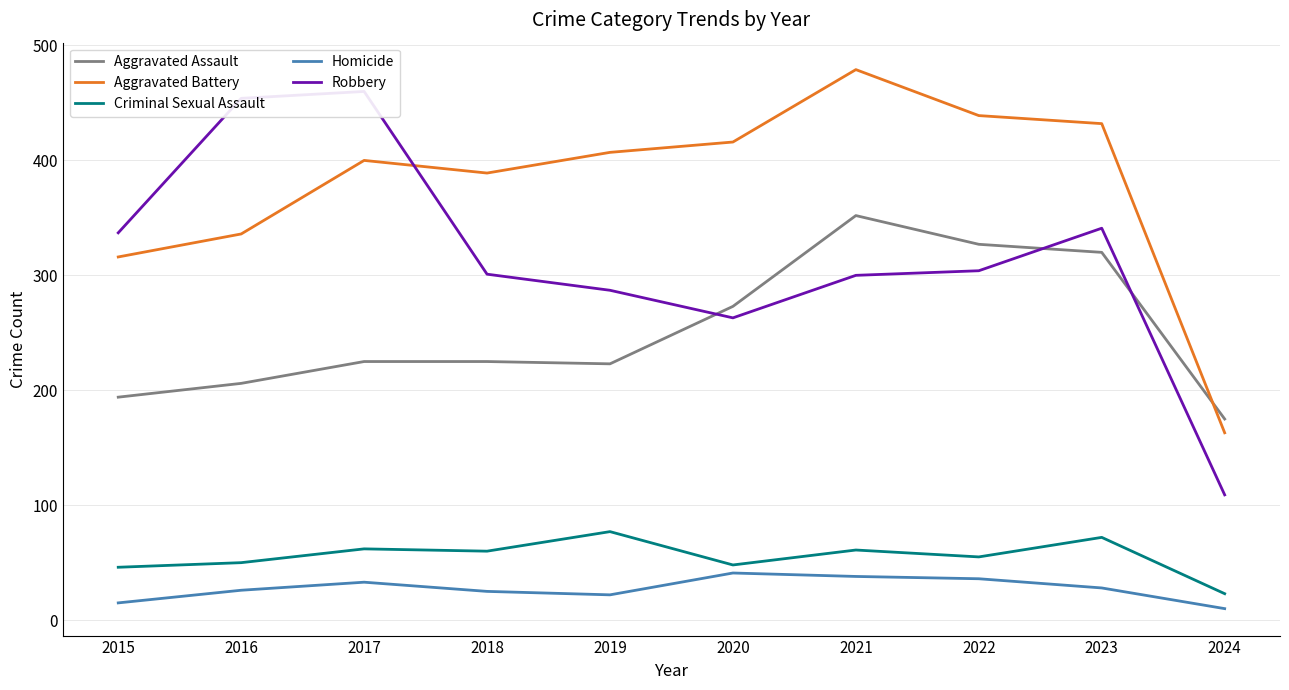

How many values in the Criminal Sexual Assault series exceed 60?

4